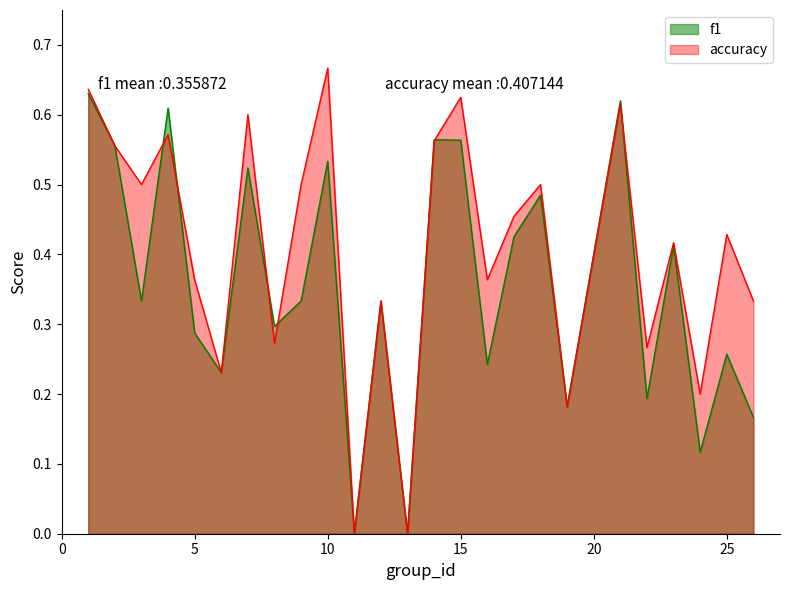

The f1 series shows 0.2 at 19. True or false?

True